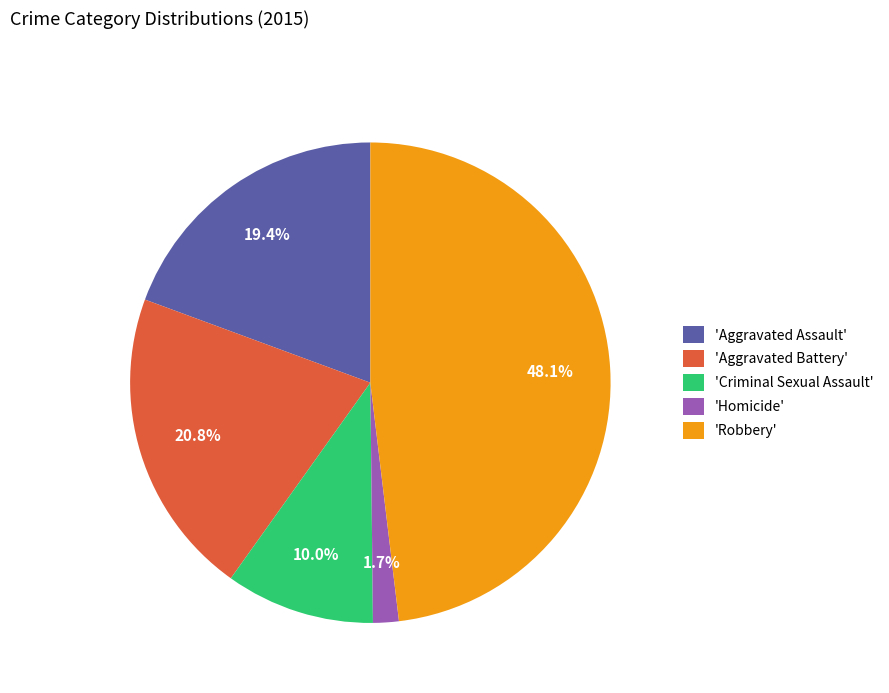

What is the smallest slice in the pie chart?

'Homicide'